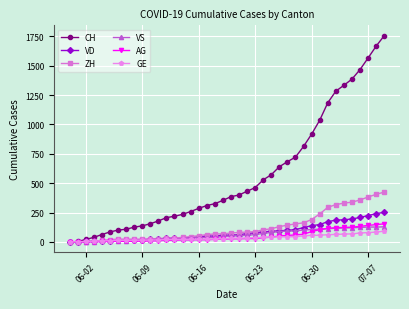

After their last crossing, which series has the higher values: GE or ZH?

ZH